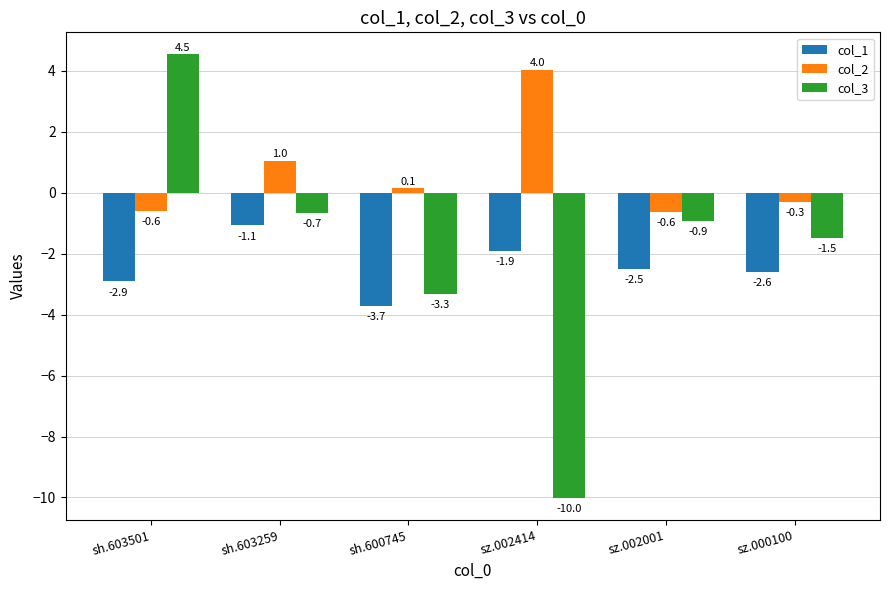

Read the col_1 value at sh.603501.

-2.9